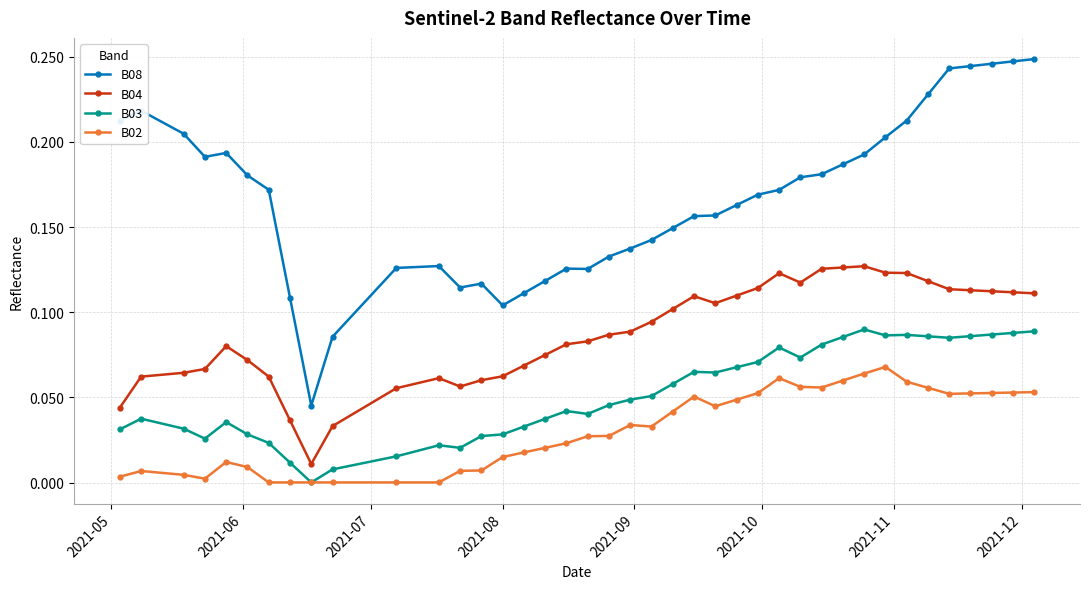

What are all the series names shown in the legend?

B08, B04, B03, B02